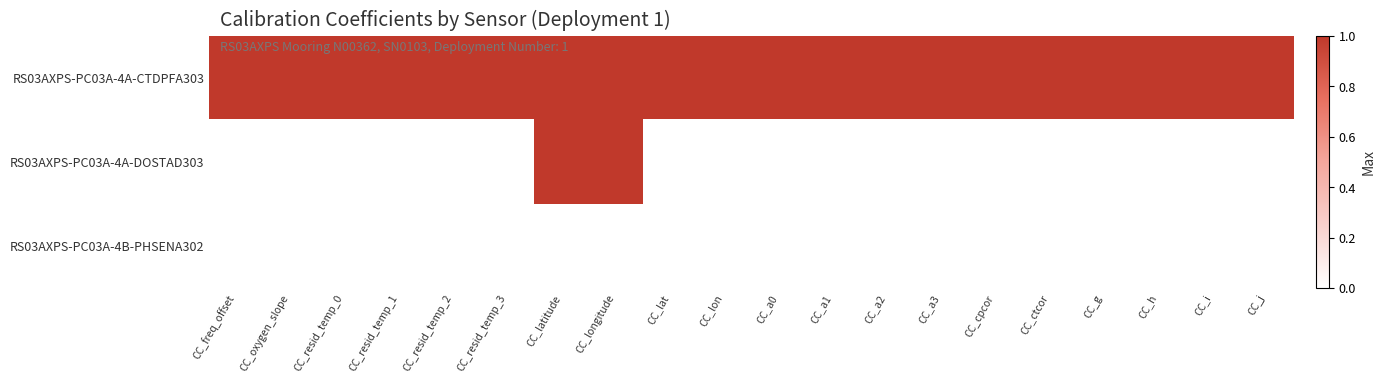

What is the total value across all series at CC_longitude?

2